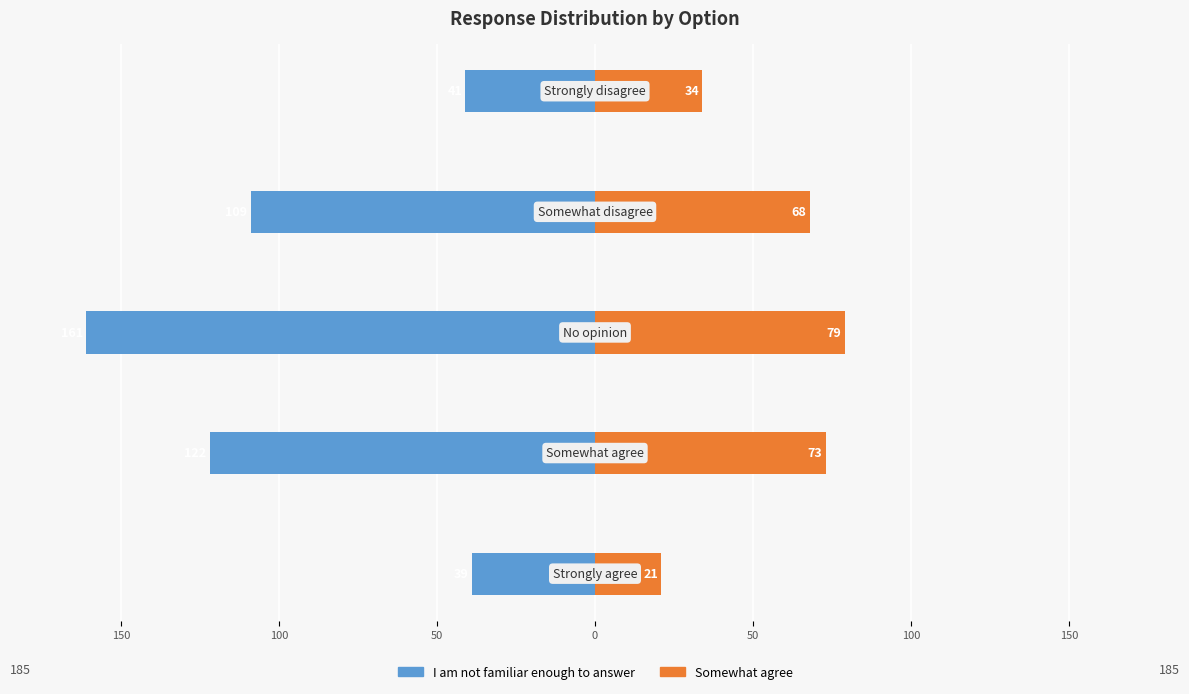

How many groups of bars are there?

5